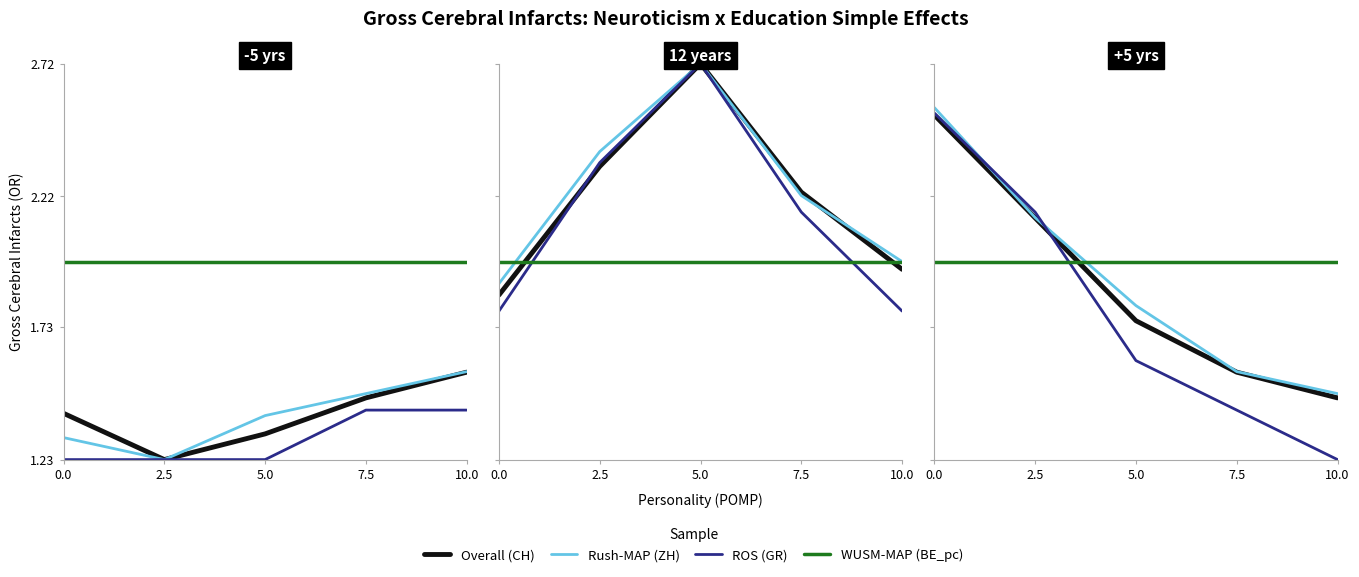

Which series changed the most between 0.0 and 7.5?

ROS (GR)